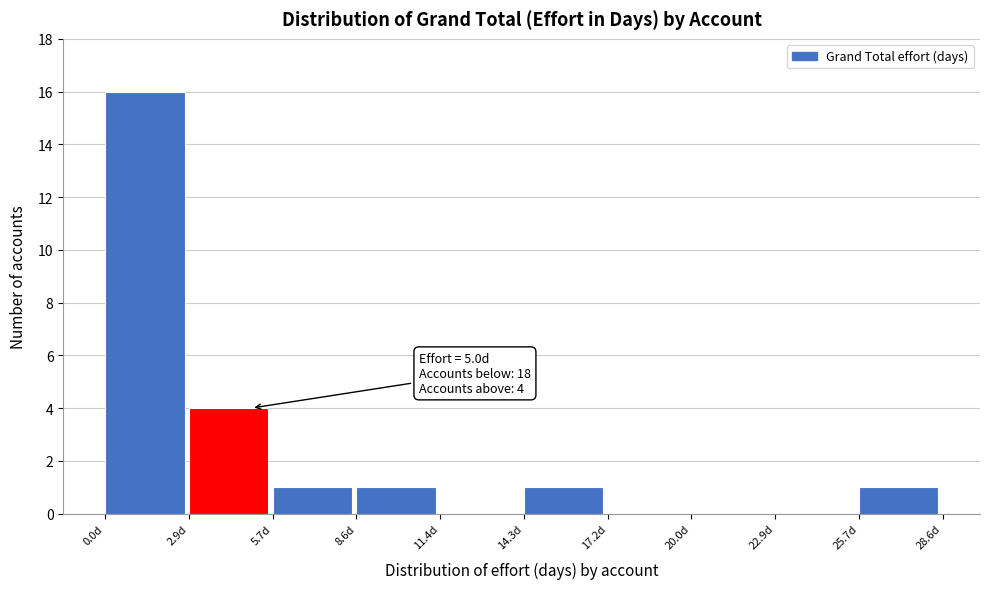

Which range on the x-axis has the tallest bar?

0.0 to 3.0